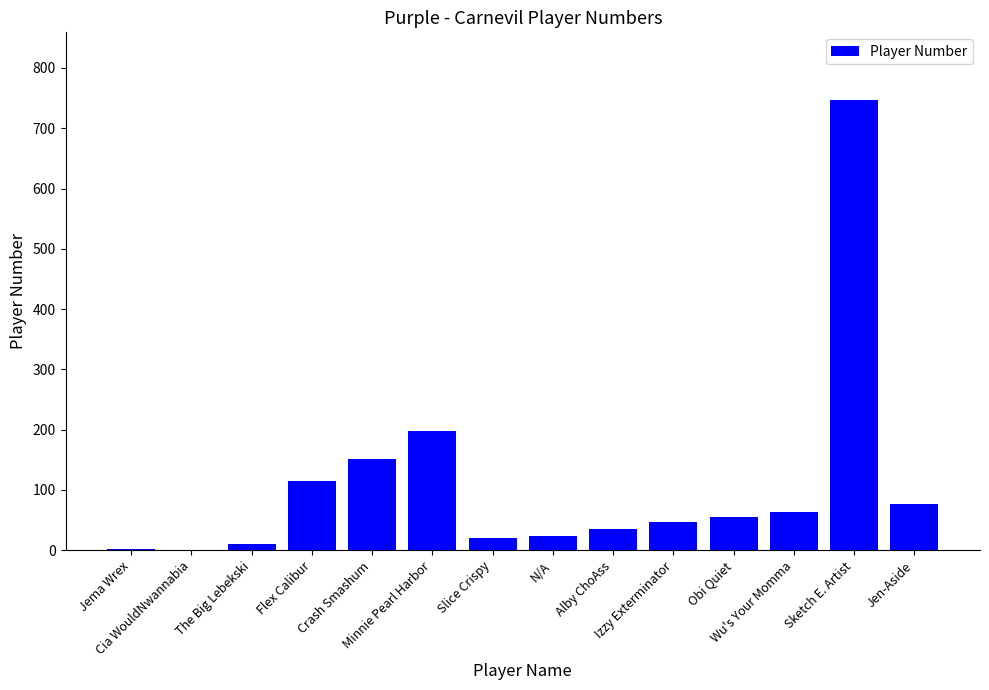

What is the change in value from Slice Crispy to Jen-Aside?

+56